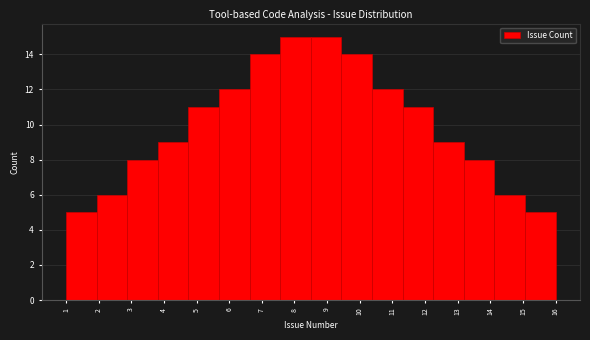

Reading left to right, list every bar in this chart as the range it spans on the x-axis followed by its height. Neither the bar edges nor the heights are printed on the chart, so give them approximately, as read against the axes.

1.0 to 1.9: 5
1.9 to 2.9: 6
2.9 to 3.8: 8
3.8 to 4.8: 9
4.8 to 5.7: 11
5.7 to 6.6: 12
6.6 to 7.6: 14
7.6 to 8.5: 15
8.5 to 9.4: 15
9.4 to 10.4: 14
10.4 to 11.3: 12
11.3 to 12.3: 11
12.3 to 13.2: 9
13.2 to 14.1: 8
14.1 to 15.1: 6
15.1 to 16.0: 5